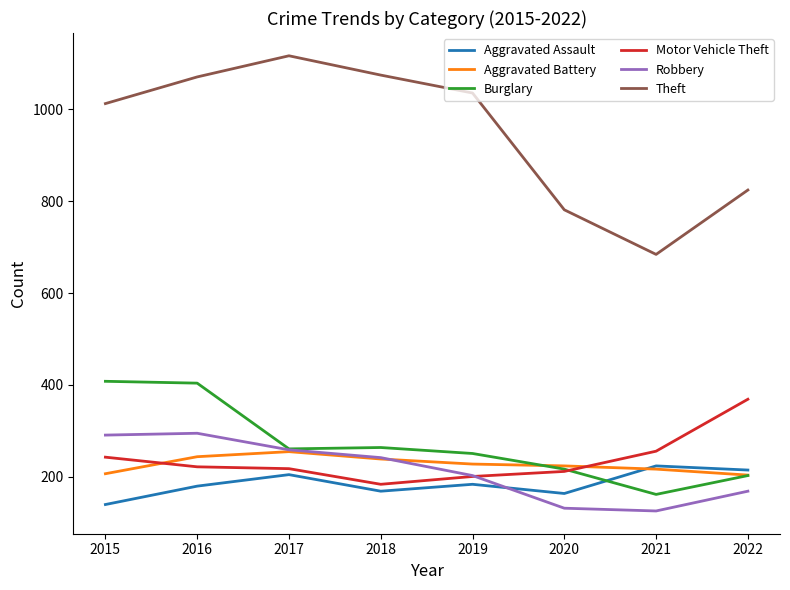

True or false: Aggravated Battery and Theft intersect in this chart.

False